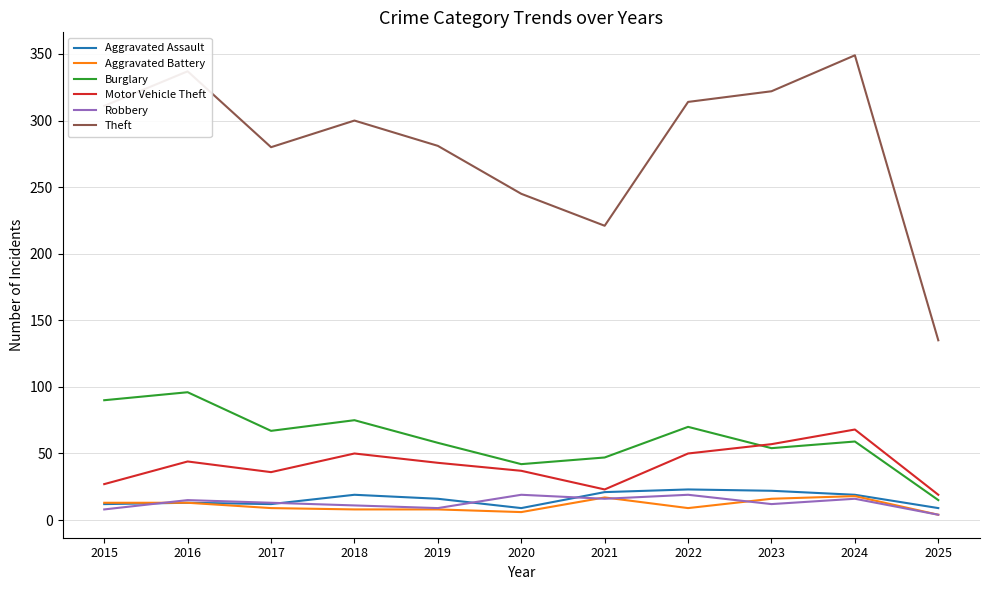

True or false: Burglary and Theft intersect in this chart.

False